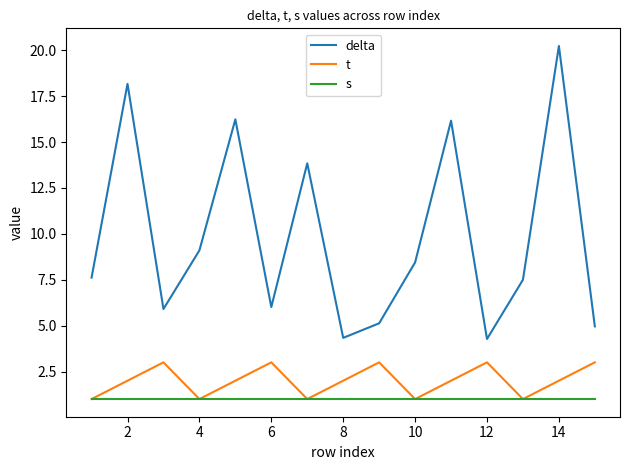

What are all the series names shown in the legend?

delta, t, s